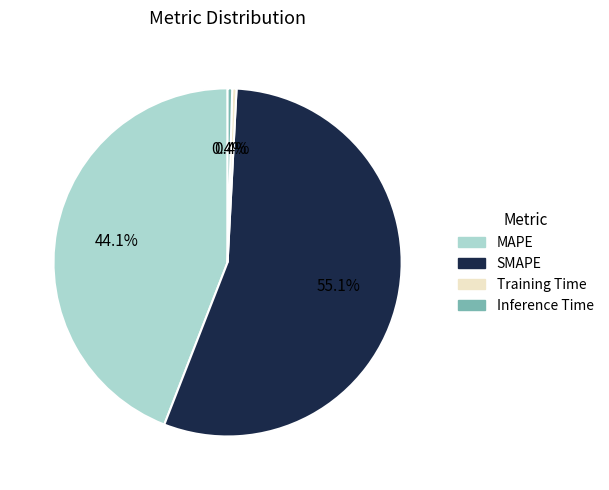

Does any single category account for the majority?

Yes